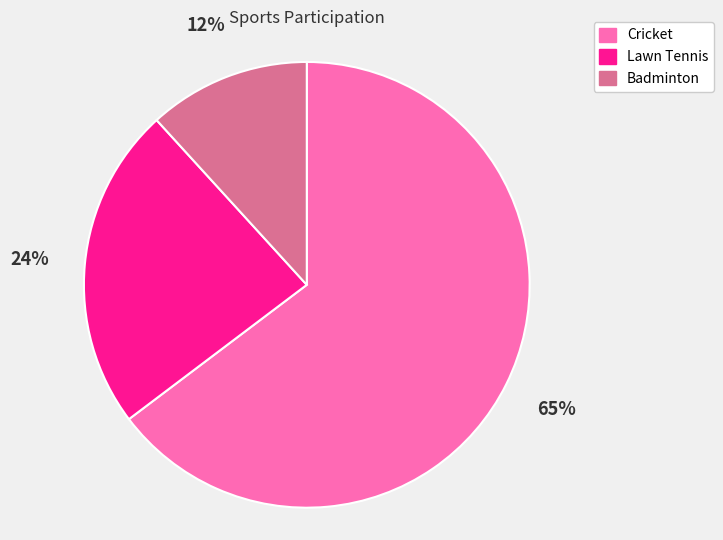

True or false: Lawn Tennis accounts for 24% of the total.

True